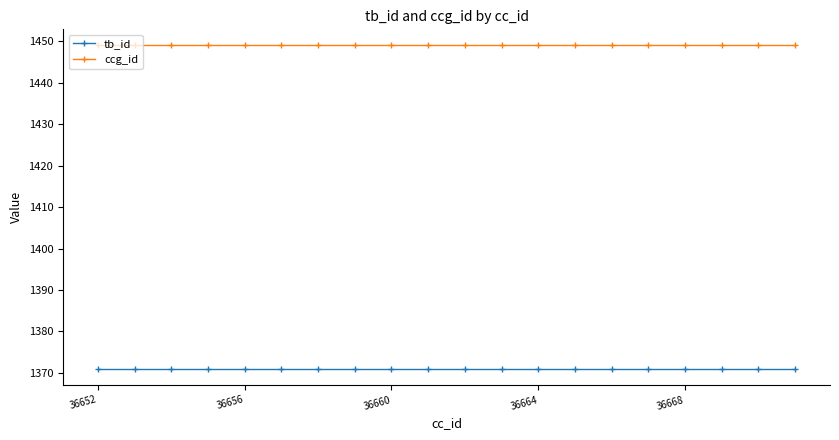

Which series has the largest total across all categories?

ccg_id